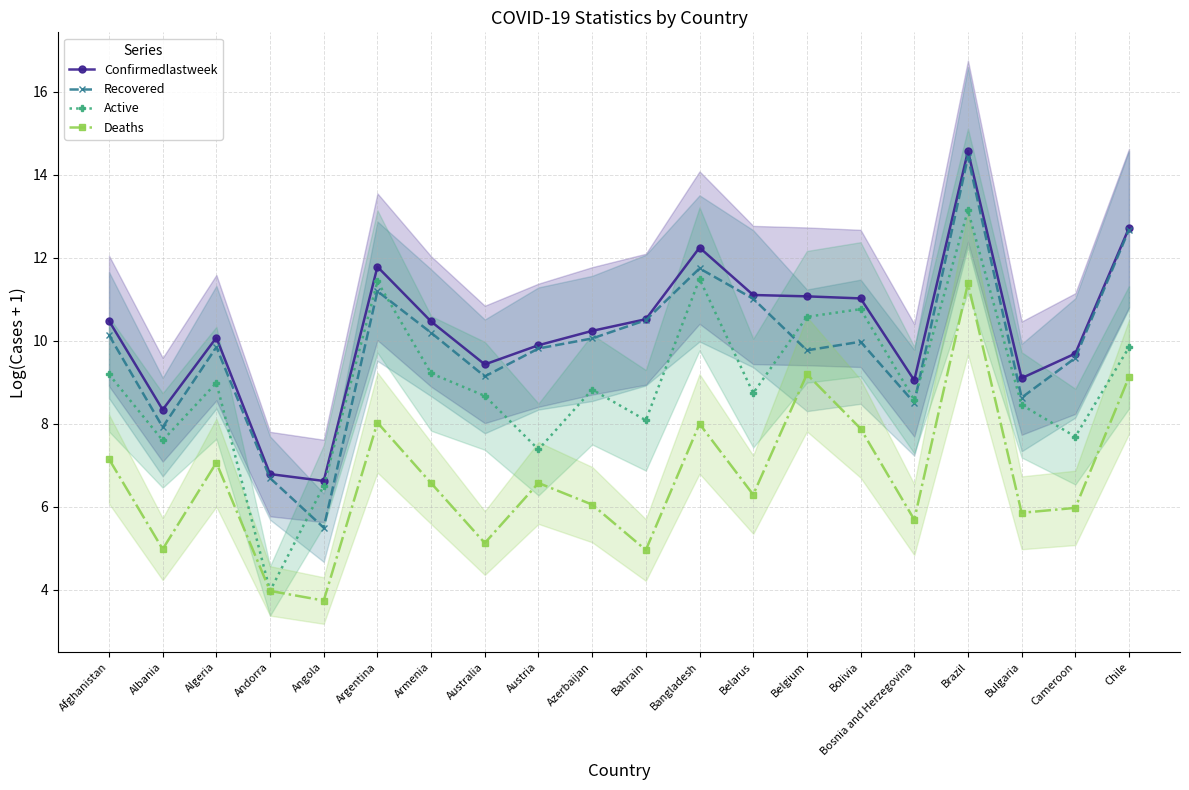

True or false: Deaths and Active intersect in this chart.

False